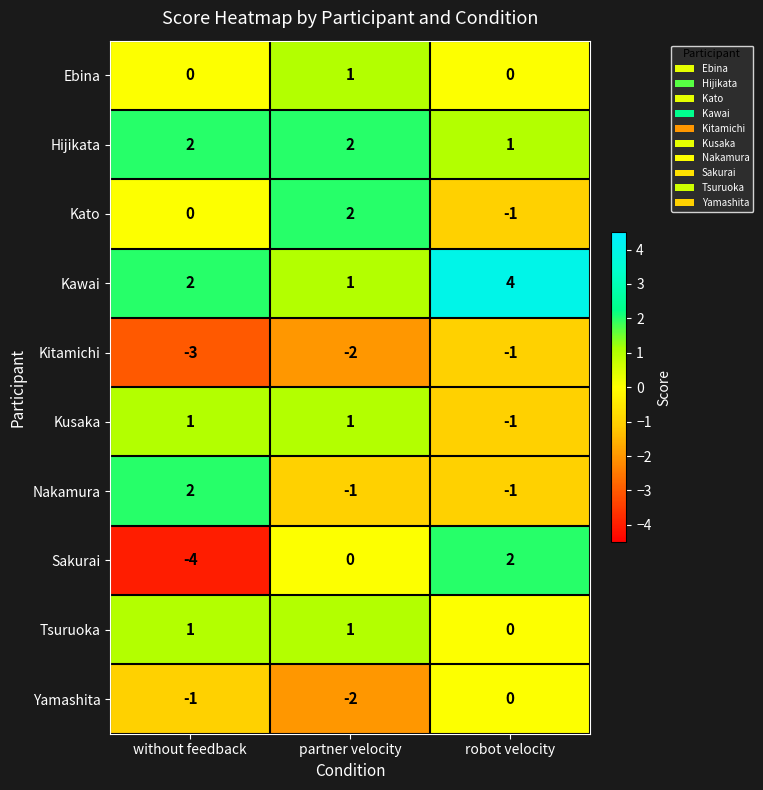

The Sakurai series shows -4 at without feedback. True or false?

True